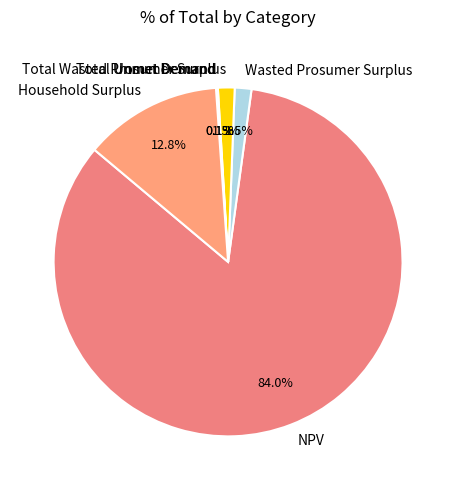

Which category accounts for the majority?

NPV